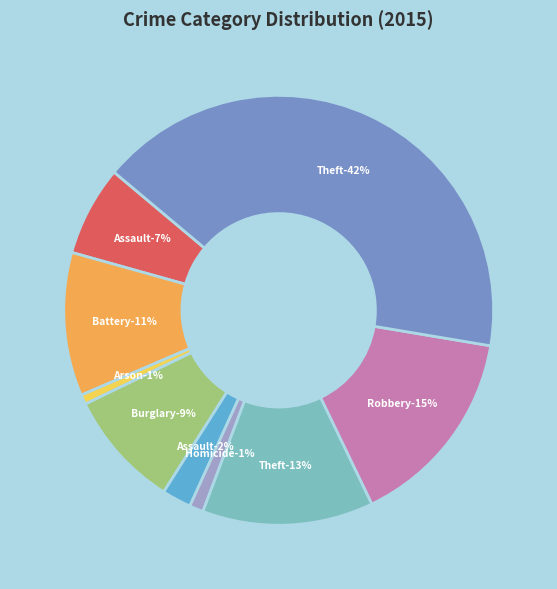

Is Theft the majority of the pie?

No